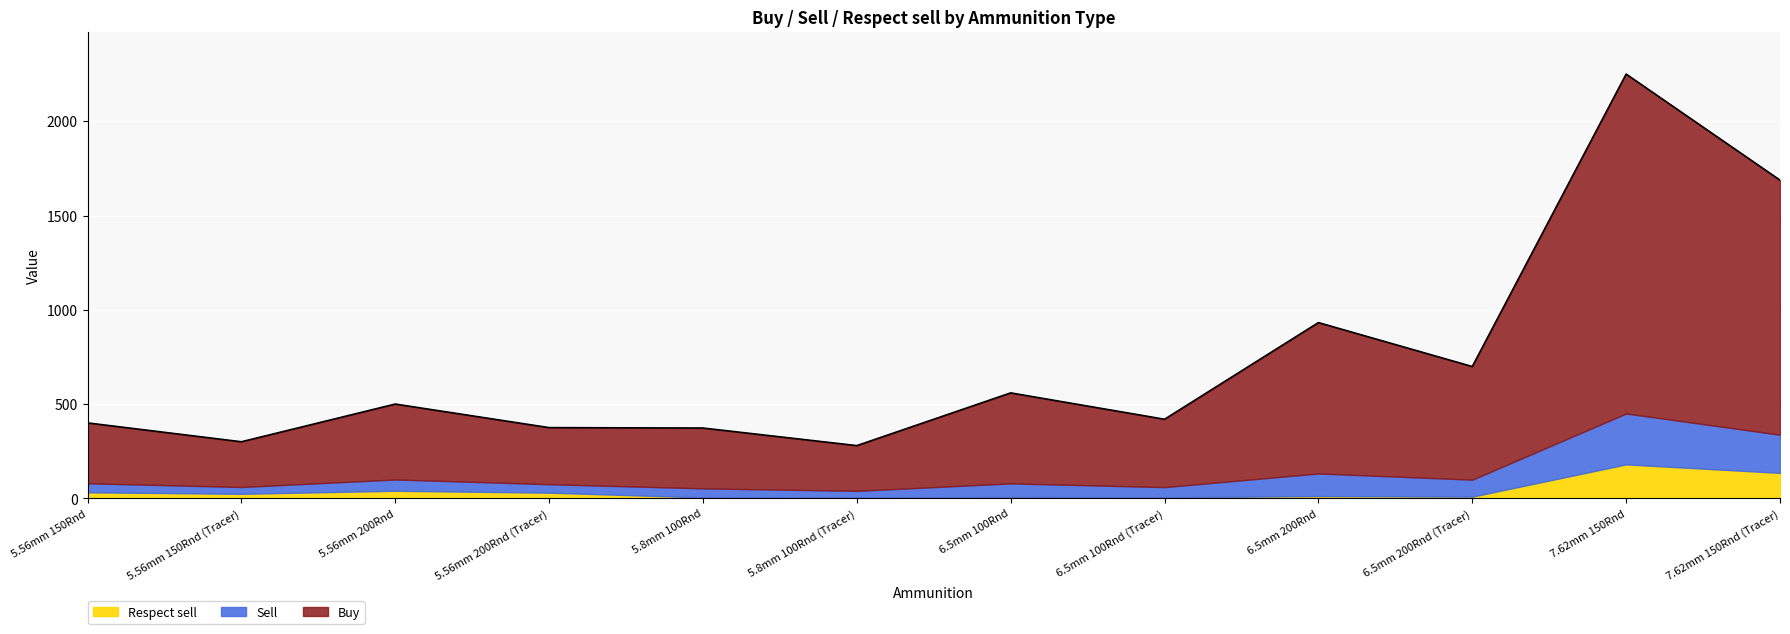

How many data points in Respect sell are above 24?

5